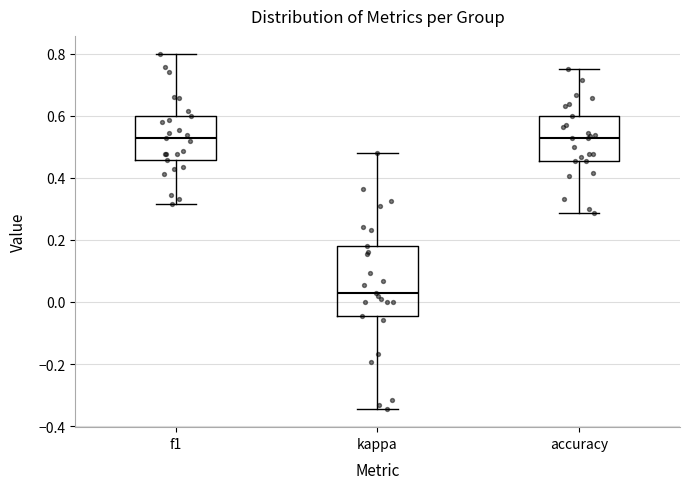

Comparing the boxes themselves (not the whiskers), which one is the tallest?

kappa